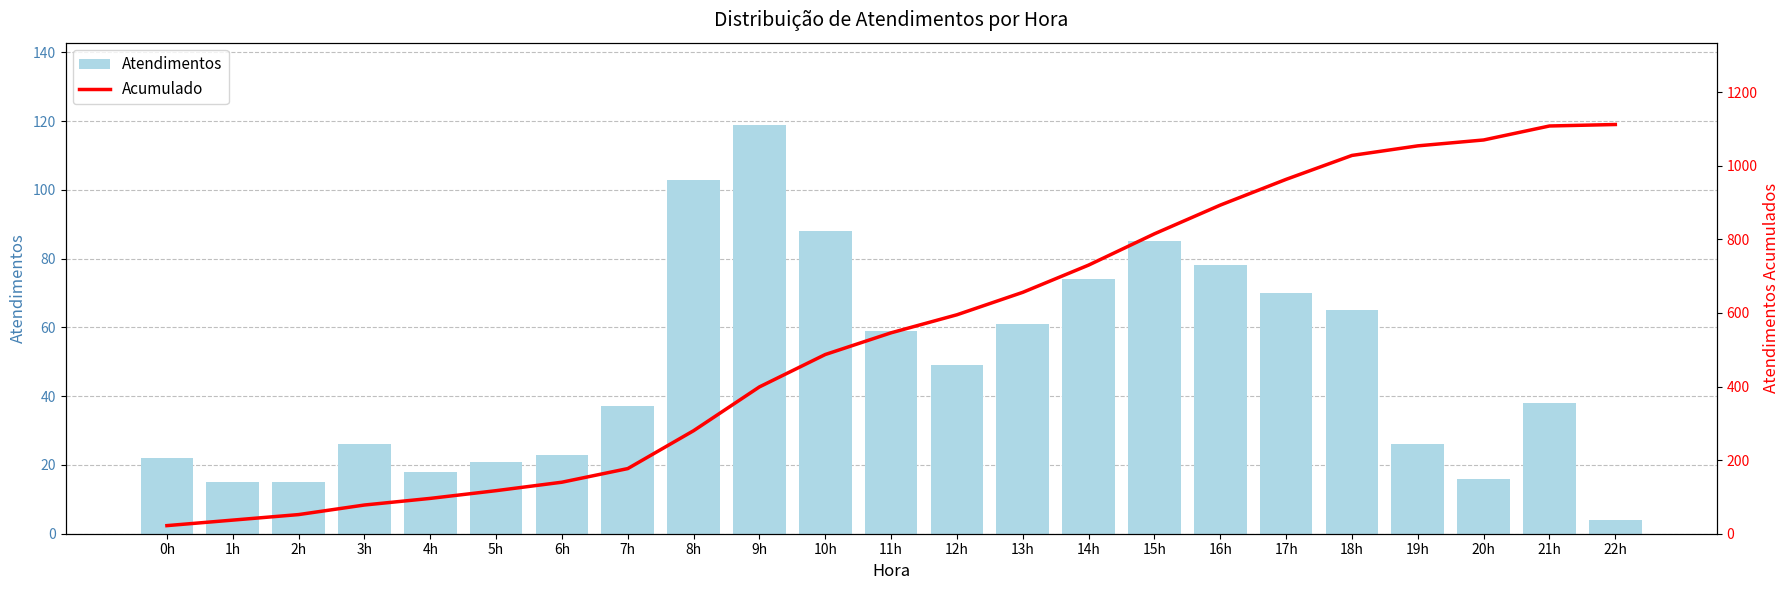

Reading right to left, transcribe all the data shown in this chart.

Atendimentos: 22h=4	21h=38	20h=16	19h=26	18h=65	17h=70	16h=78	15h=85	14h=74	13h=61	12h=49	11h=59	10h=88	9h=119	8h=103	7h=37	6h=23	5h=21	4h=18	3h=26	2h=15	1h=15	0h=22
Acumulado: 22h=1112	21h=1108	20h=1070	19h=1054	18h=1028	17h=963	16h=893	15h=815	14h=730	13h=656	12h=595	11h=546	10h=487	9h=399	8h=280	7h=177	6h=140	5h=117	4h=96	3h=78	2h=52	1h=37	0h=22